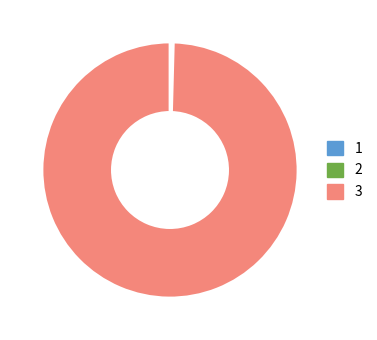

Which slice is the largest?

3